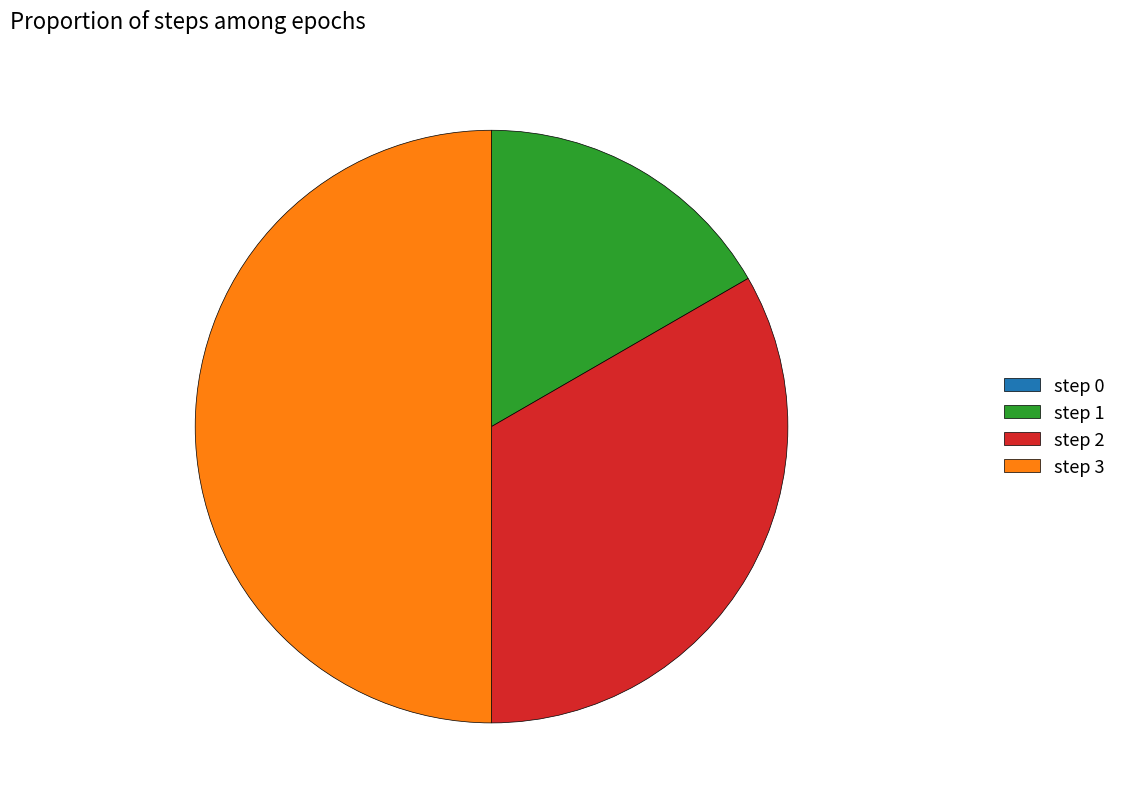

Do step 3 and step 2 together represent more than half of the pie?

Yes